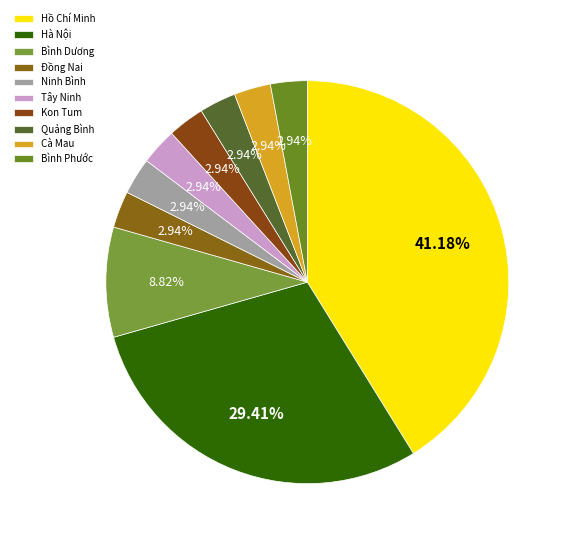

Does Kon Tum represent more than half of the total?

No